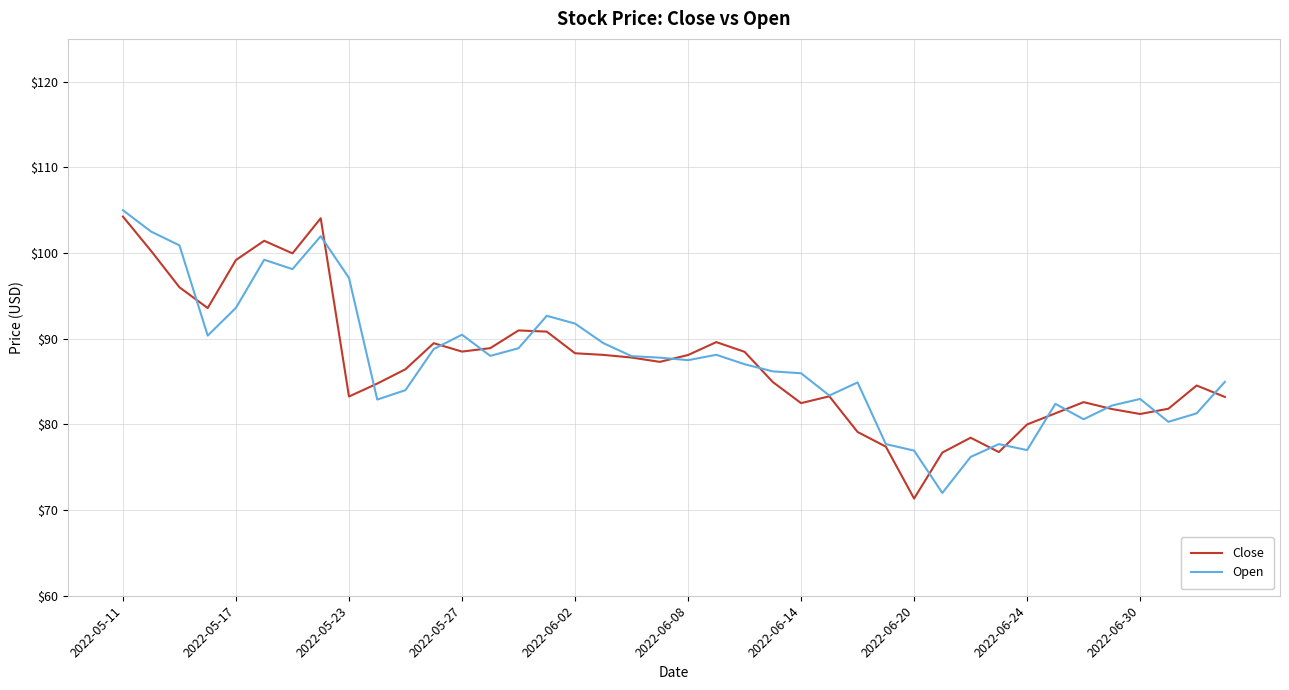

What is the minimum value for Close?

71.3